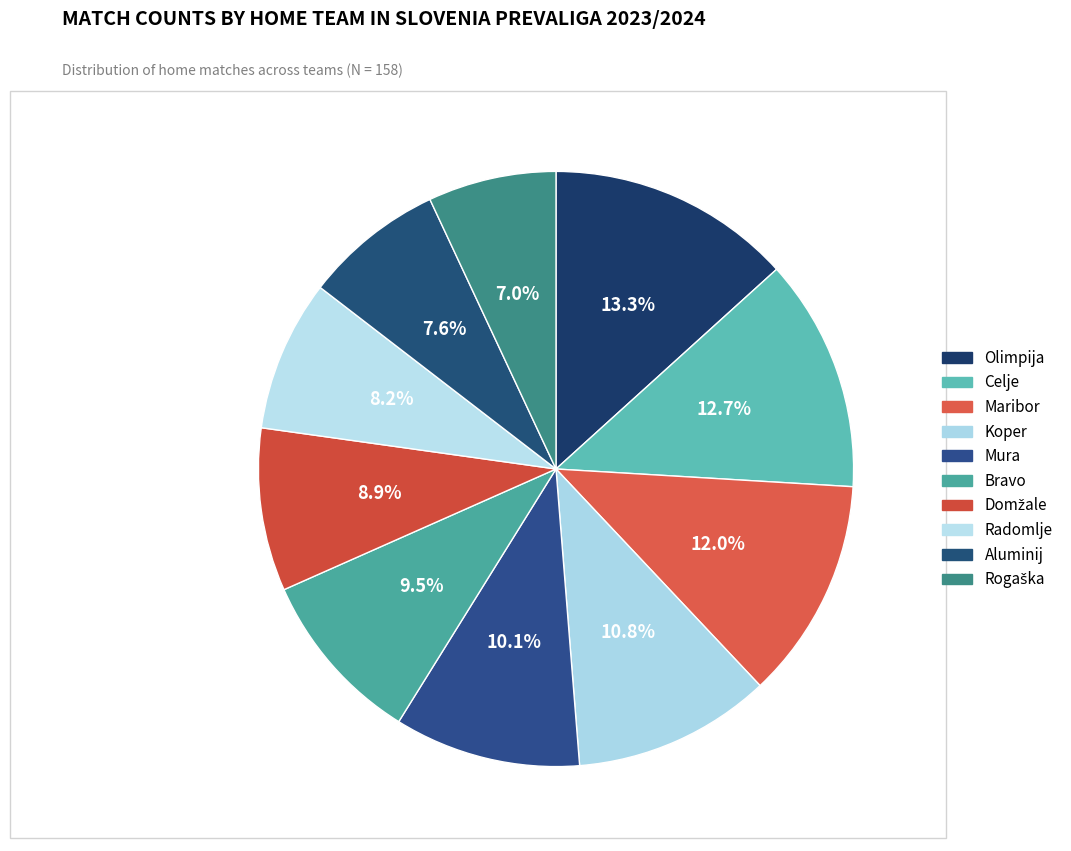

Count the number of slices in the pie.

10